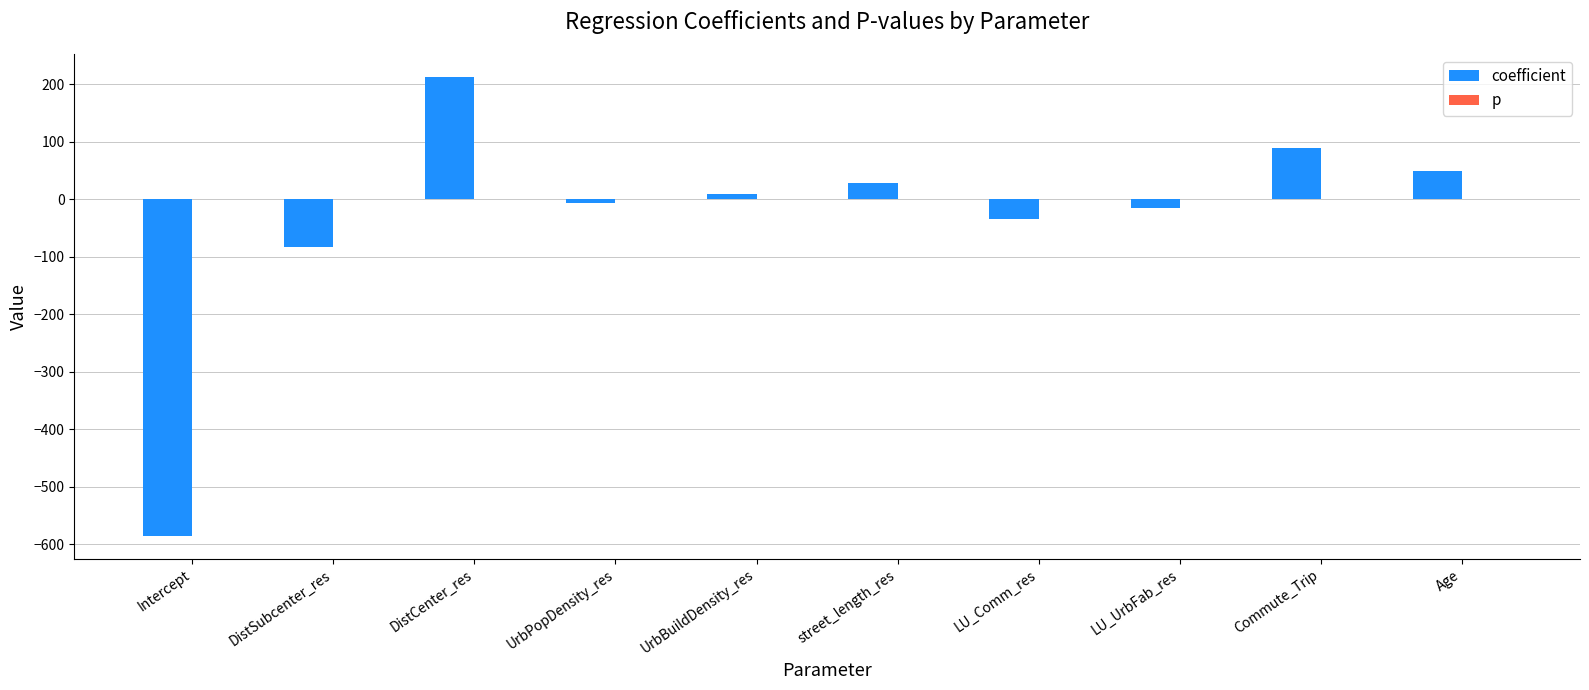

What is the sum of all coefficient values?

-334.6